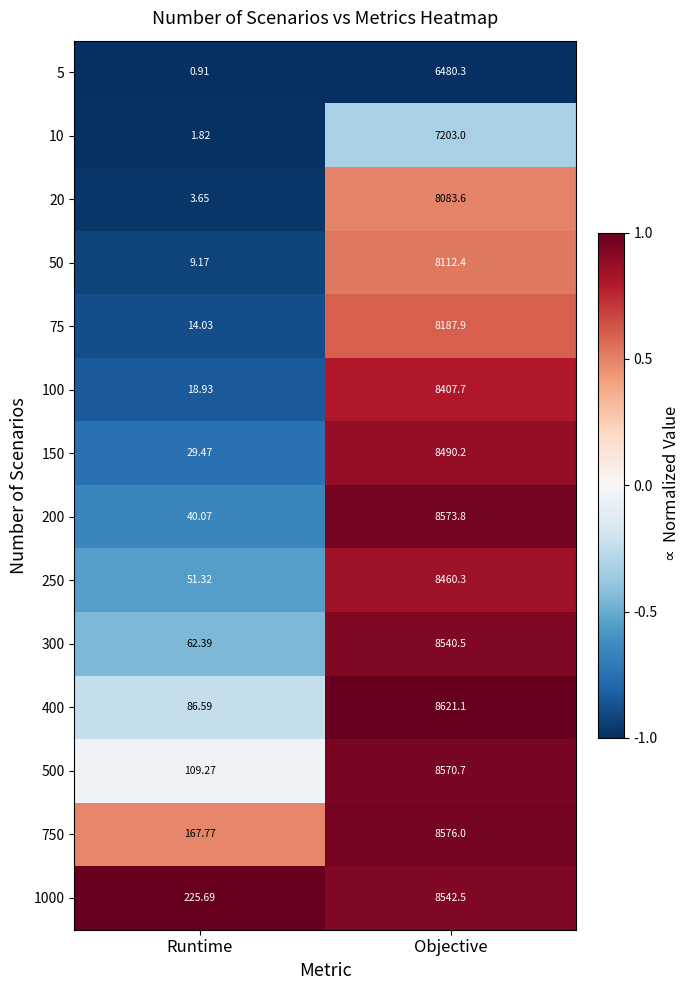

At which category does the chart reach its minimum across all series?

Runtime